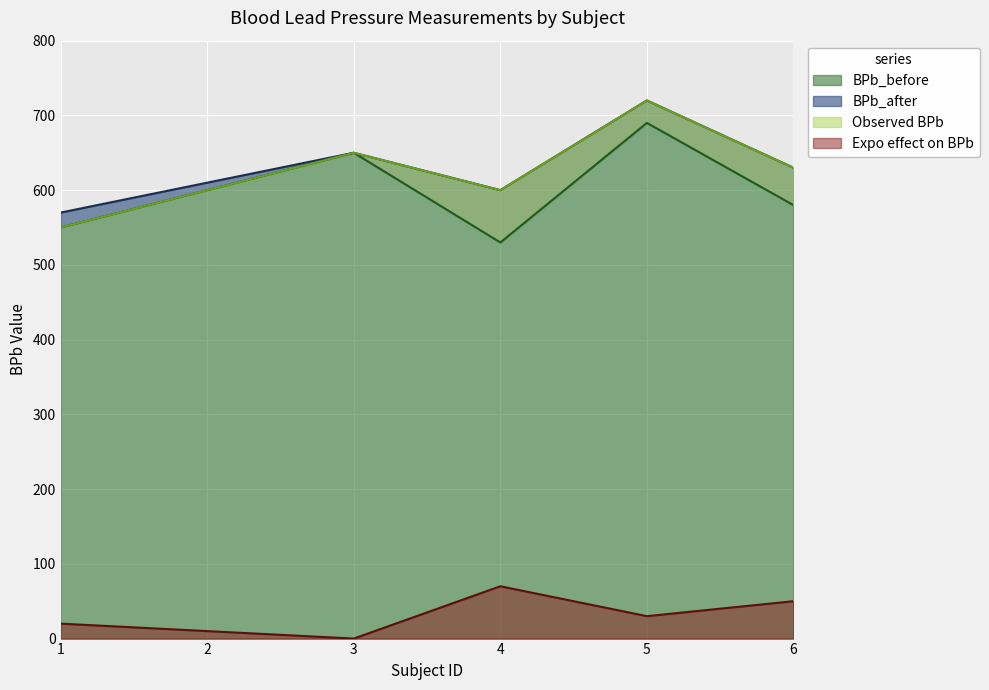

Does the chart display data point markers on the line(s)?

No